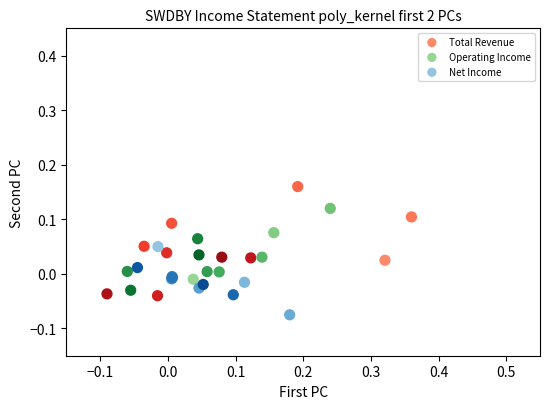

Which series reaches the maximum Y coordinate?

Total Revenue